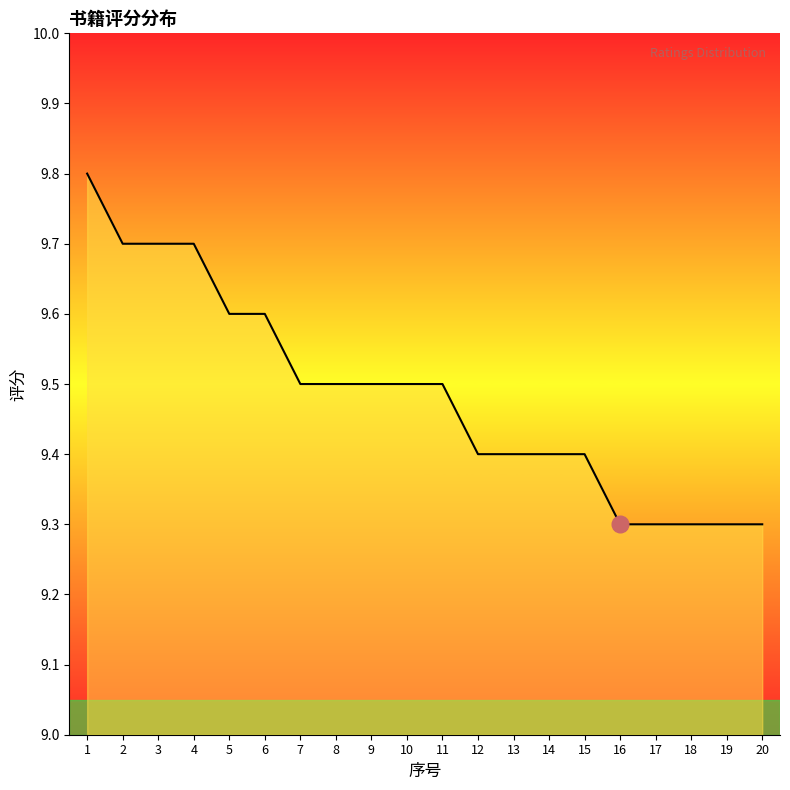

Reading left to right, list all the values displayed in this chart.

9.8	9.7	9.7	9.7	9.6	9.6	9.5	9.5	9.5	9.5	9.5	9.4	9.4	9.4	9.4	9.3	9.3	9.3	9.3	9.3